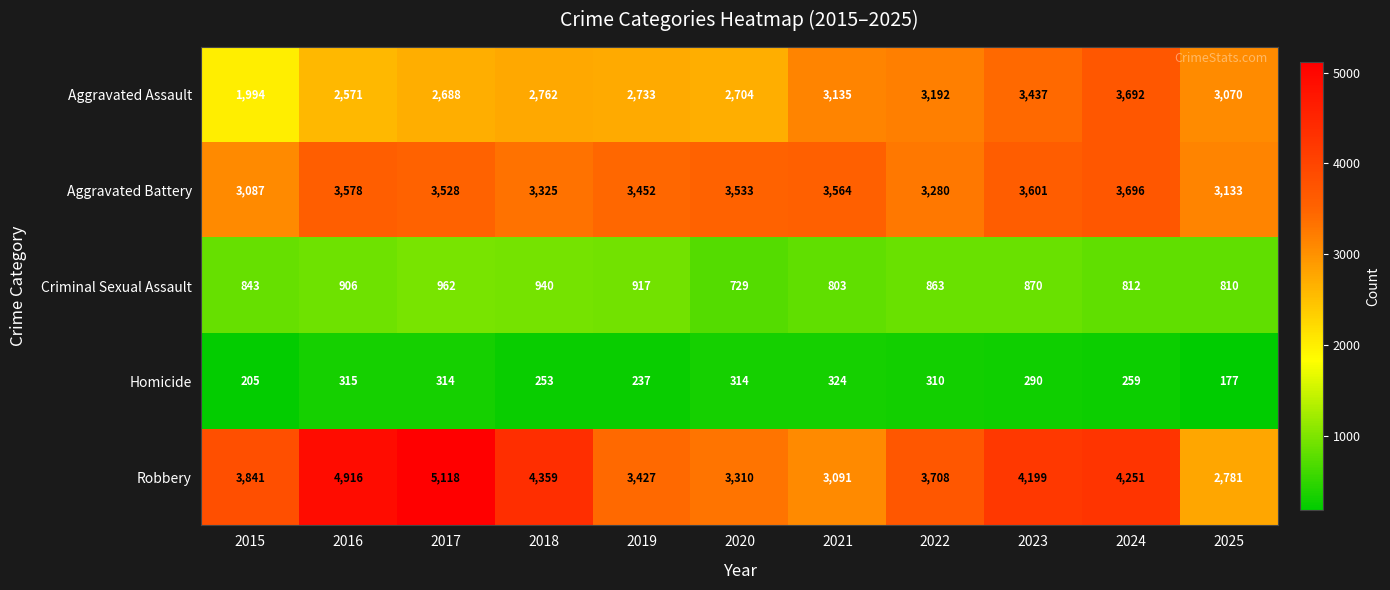

At which label is Aggravated Assault closest to 2843?

2018